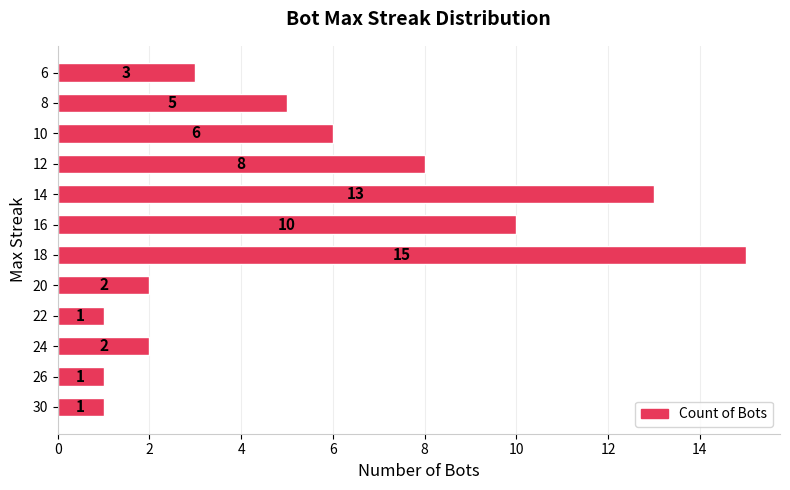

The chart shows a value of 17 at 12. True or false?

False